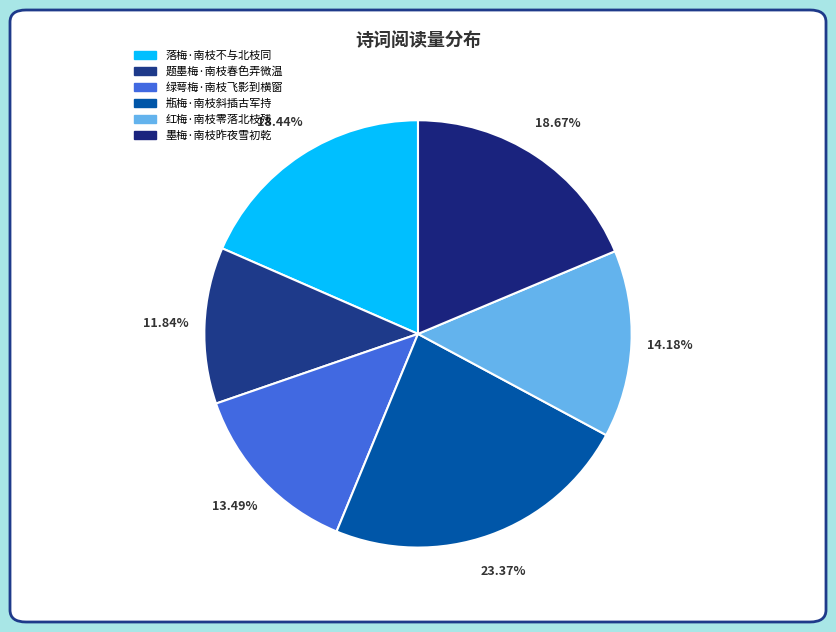

Count the number of slices in the pie.

6